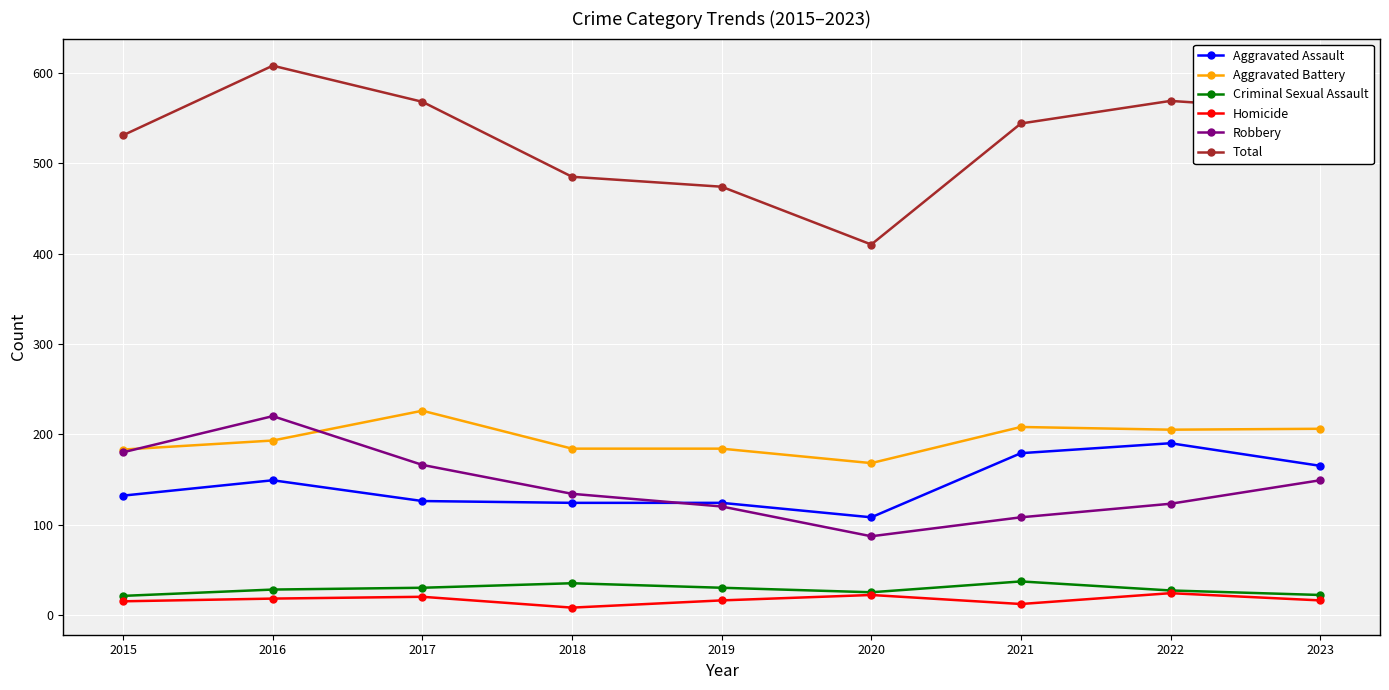

What is the minimum value shown in the chart?

8